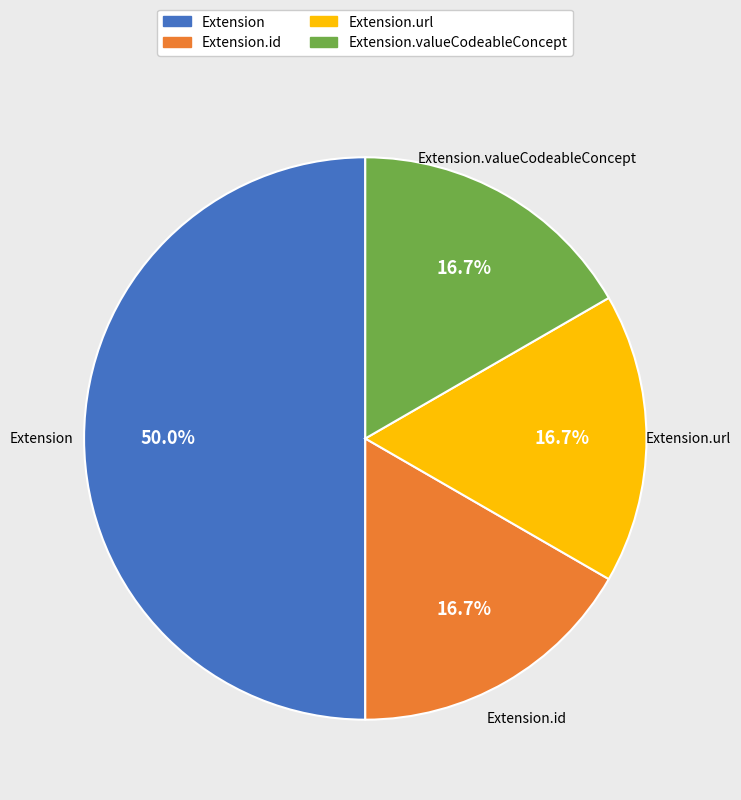

Which has a higher value, Extension.url or Extension?

Extension